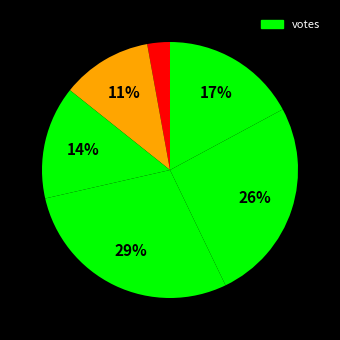

How many slices are in this pie chart?

6